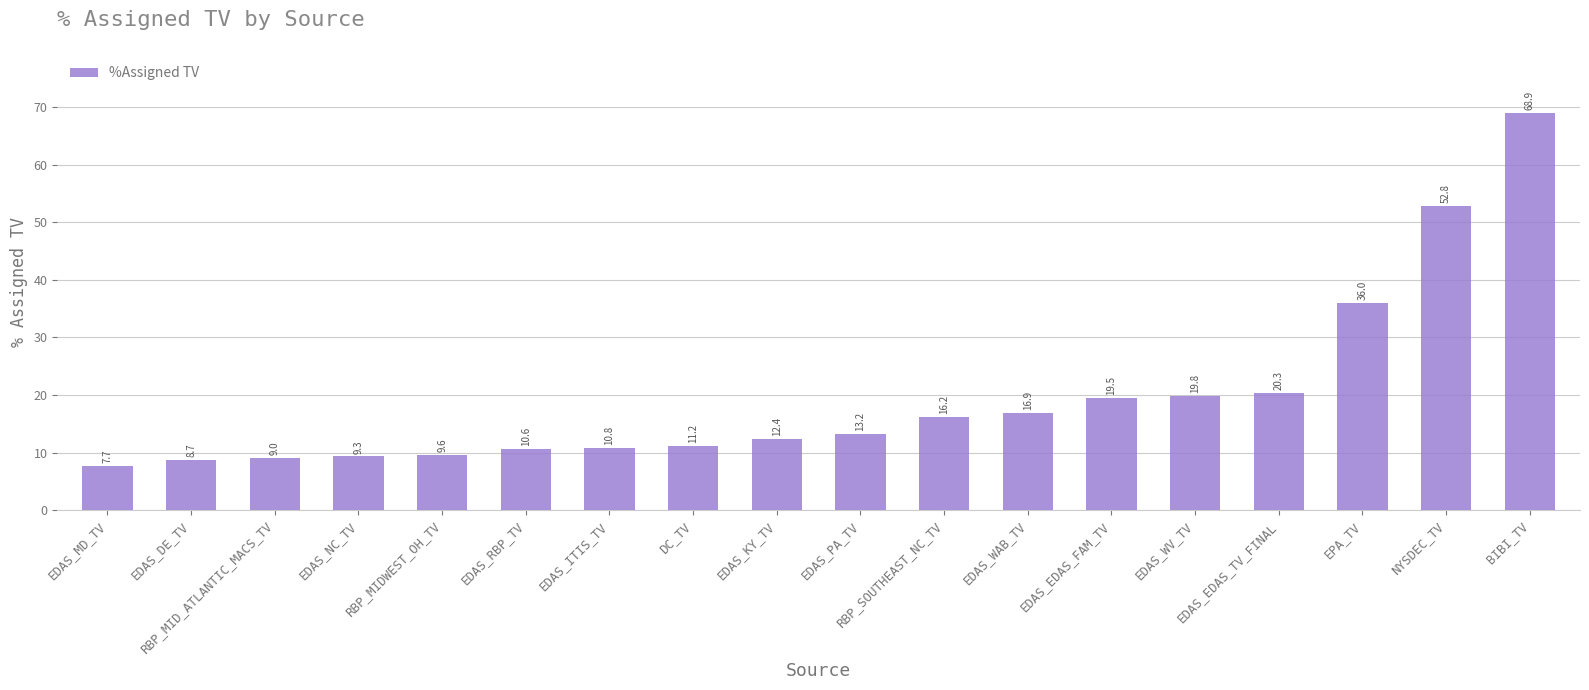

Which has a higher value, RBP_SOUTHEAST_NC_TV or EDAS_EDAS_TV_FINAL?

EDAS_EDAS_TV_FINAL